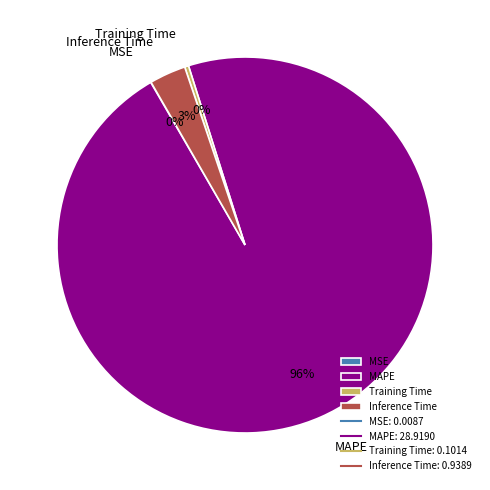

To the nearest percent, what is the average slice percentage?

25%